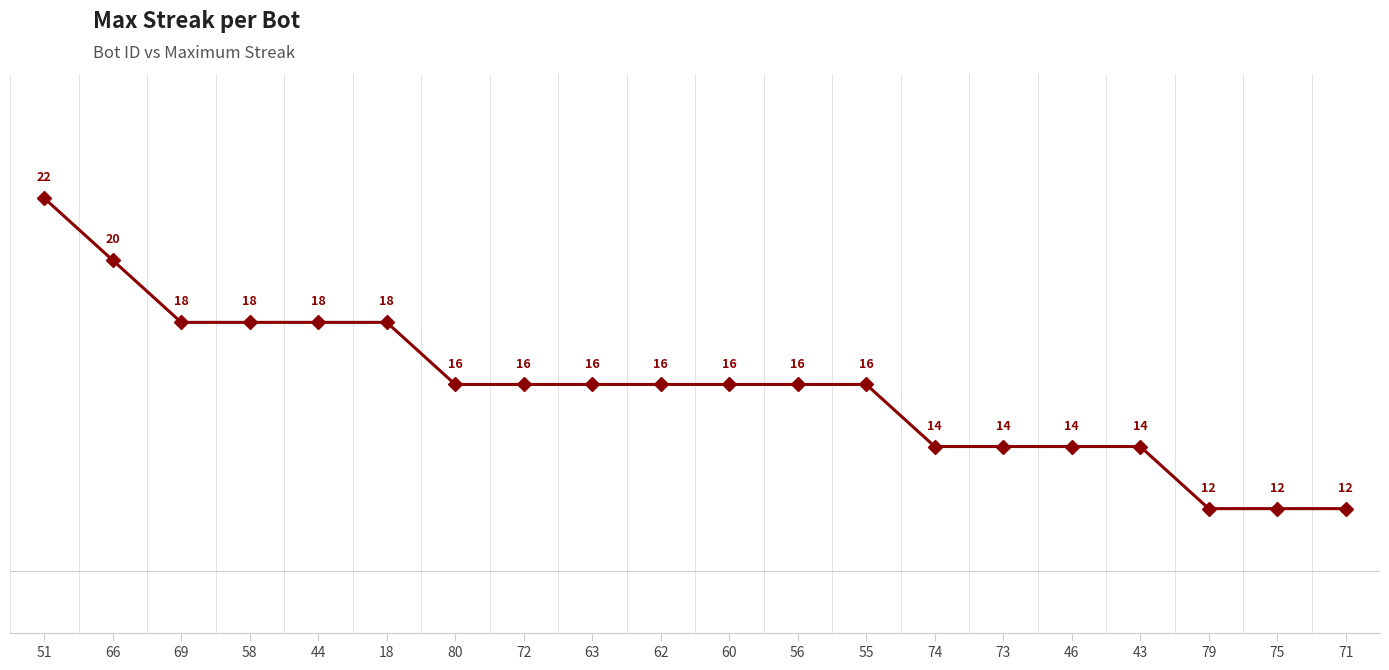

True or false: the data shows 18 at 44.

True